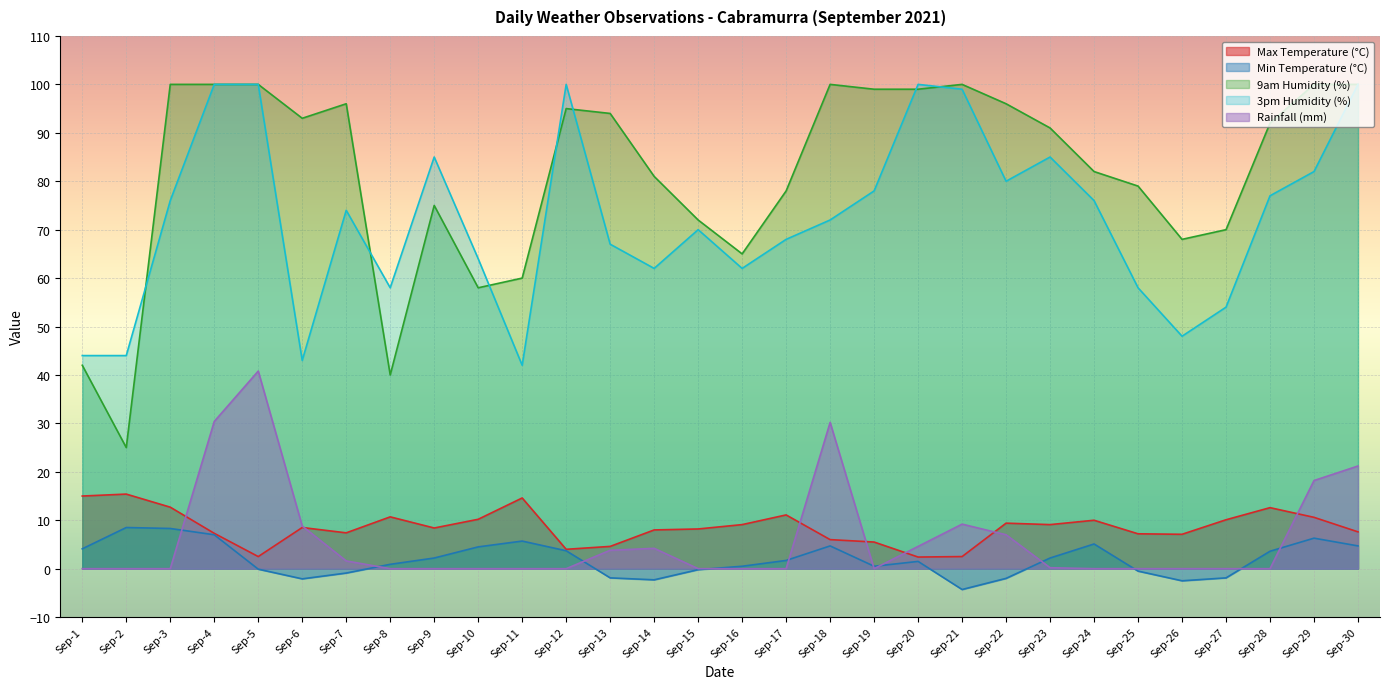

What is the minimum value shown in the chart?

-4.3